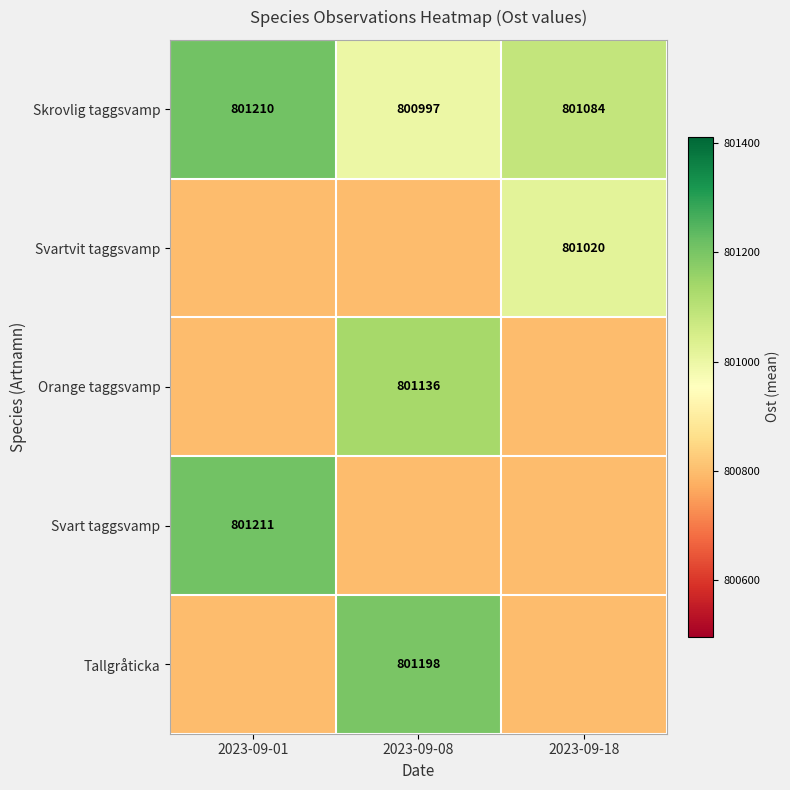

Which category has the highest value across all series?

2023-09-01